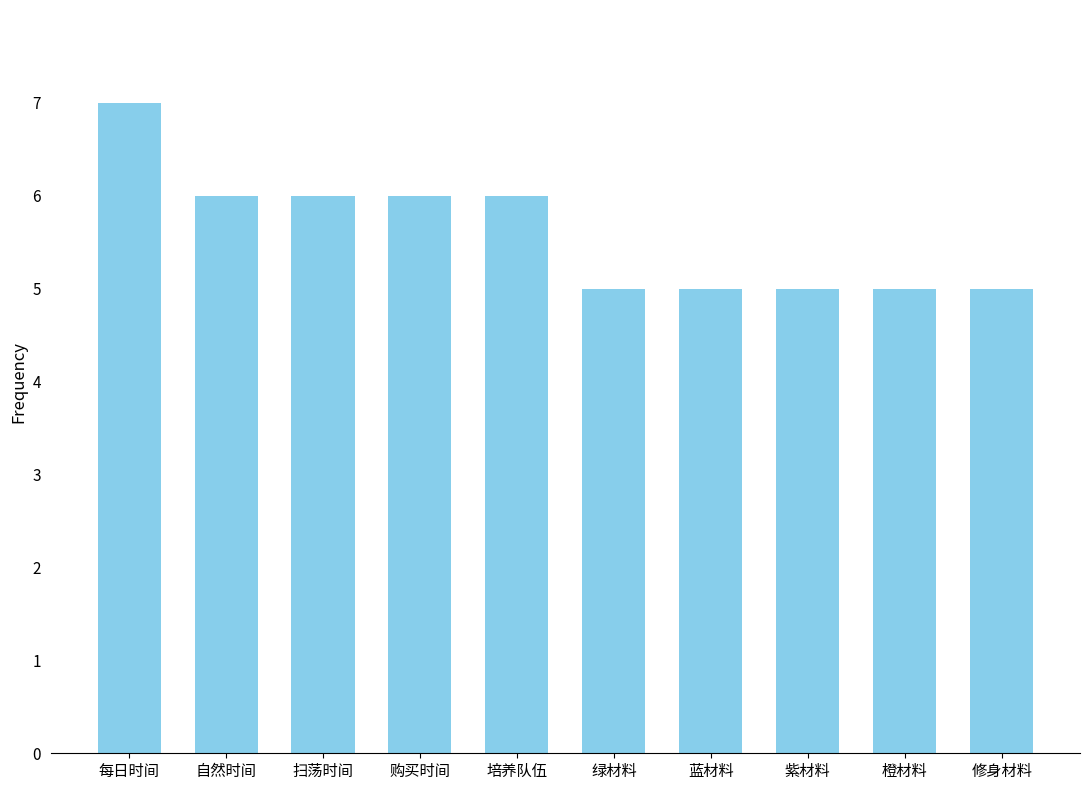

What is the difference between the maximum and minimum values?

2